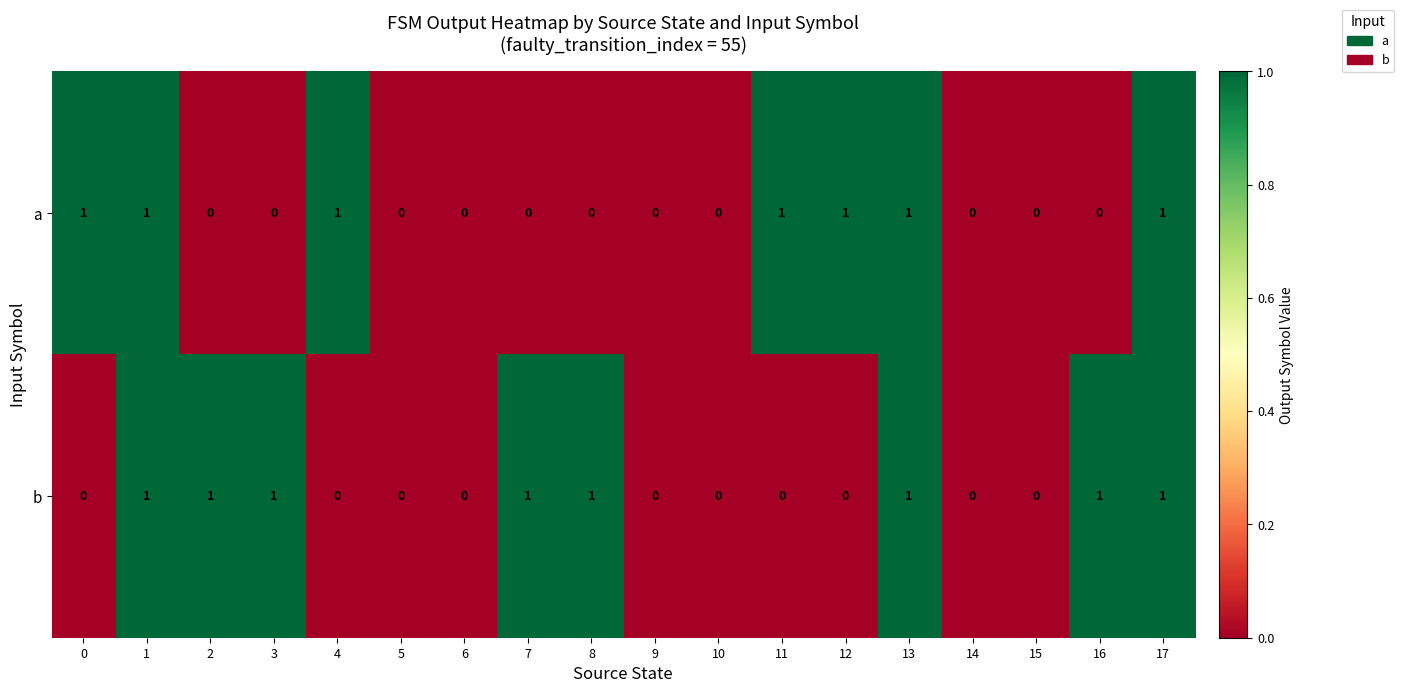

Between 2 and 6, which series saw the biggest shift?

b